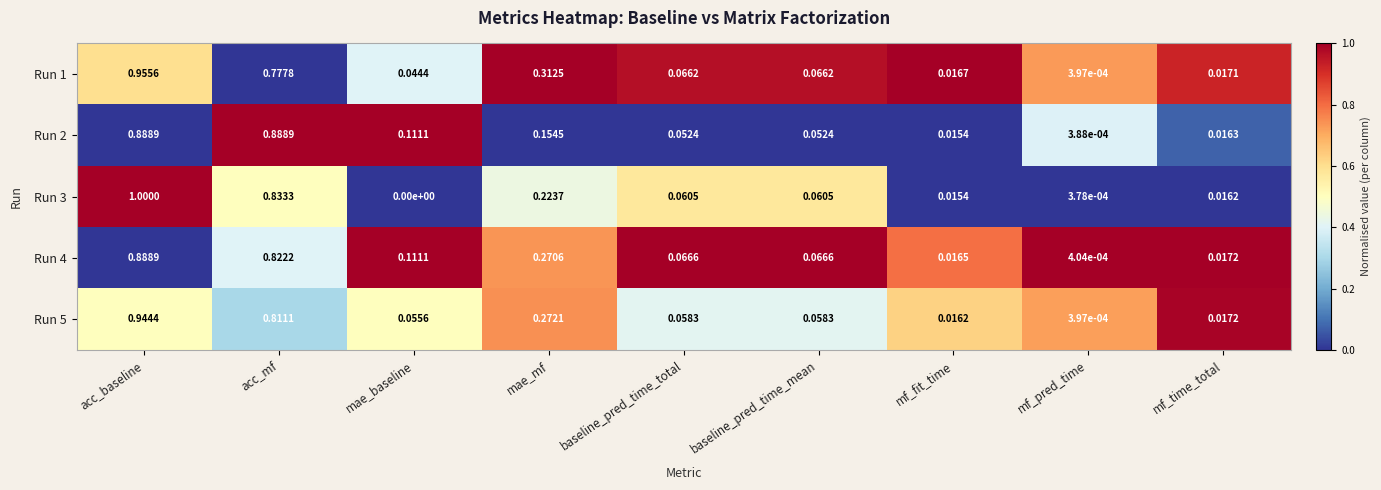

Where is Run 1 nearest to the value 0?

mf_pred_time